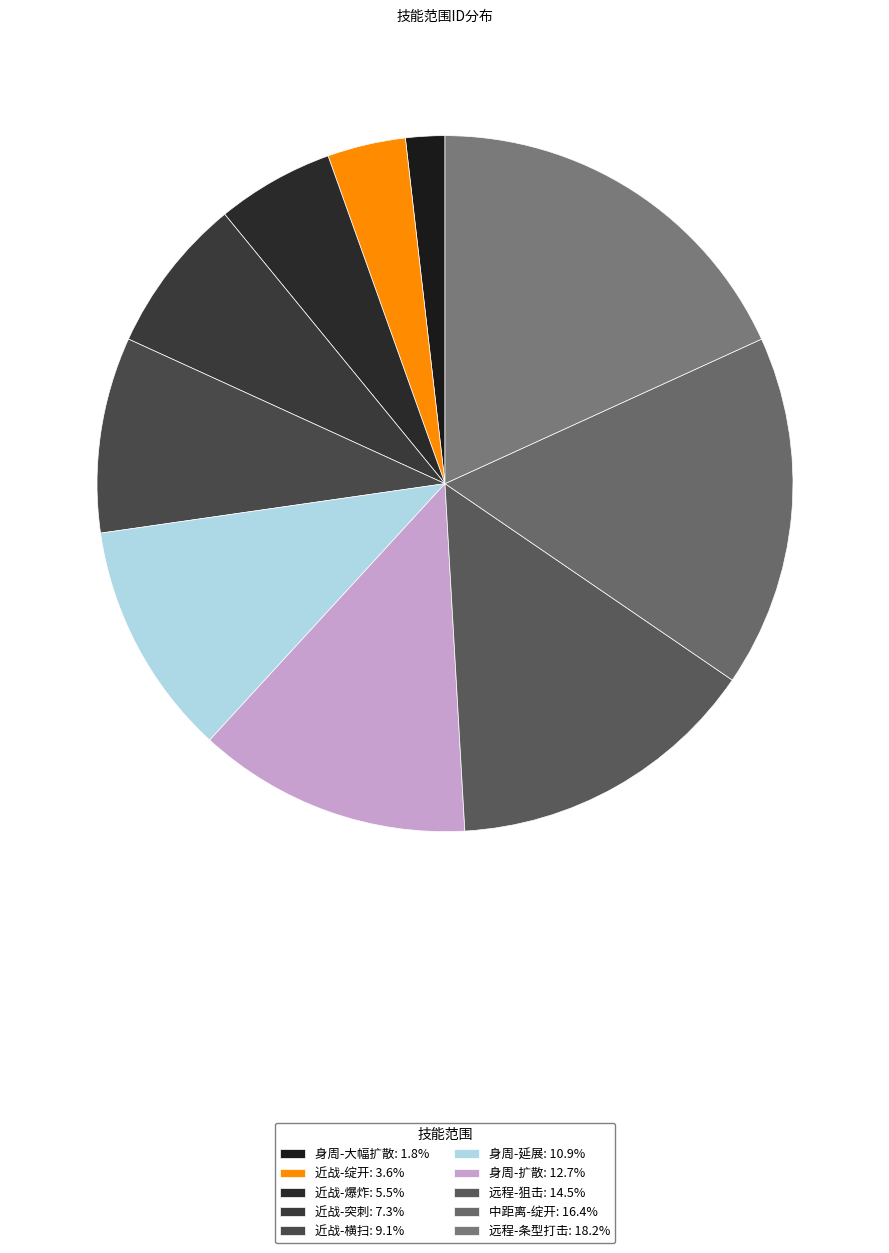

What is the largest slice in the pie chart?

远程-条型打击